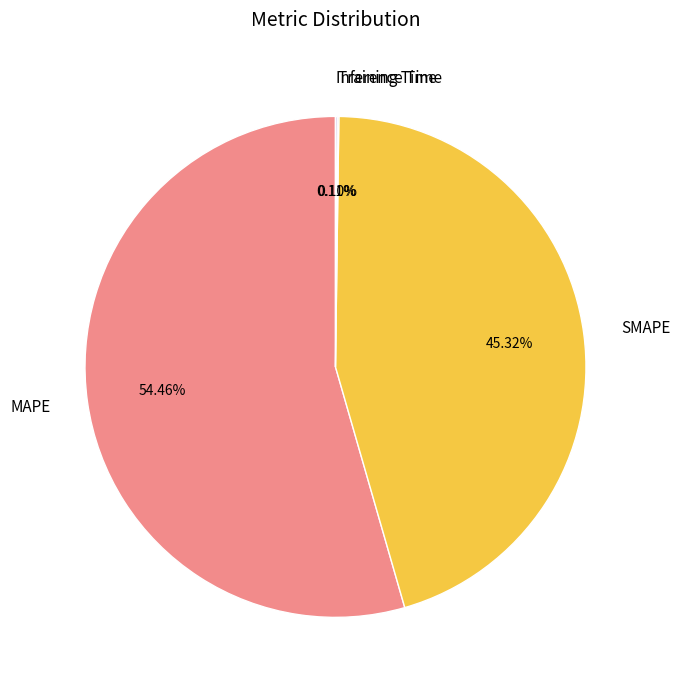

To the nearest percent, what is the average slice percentage?

25%